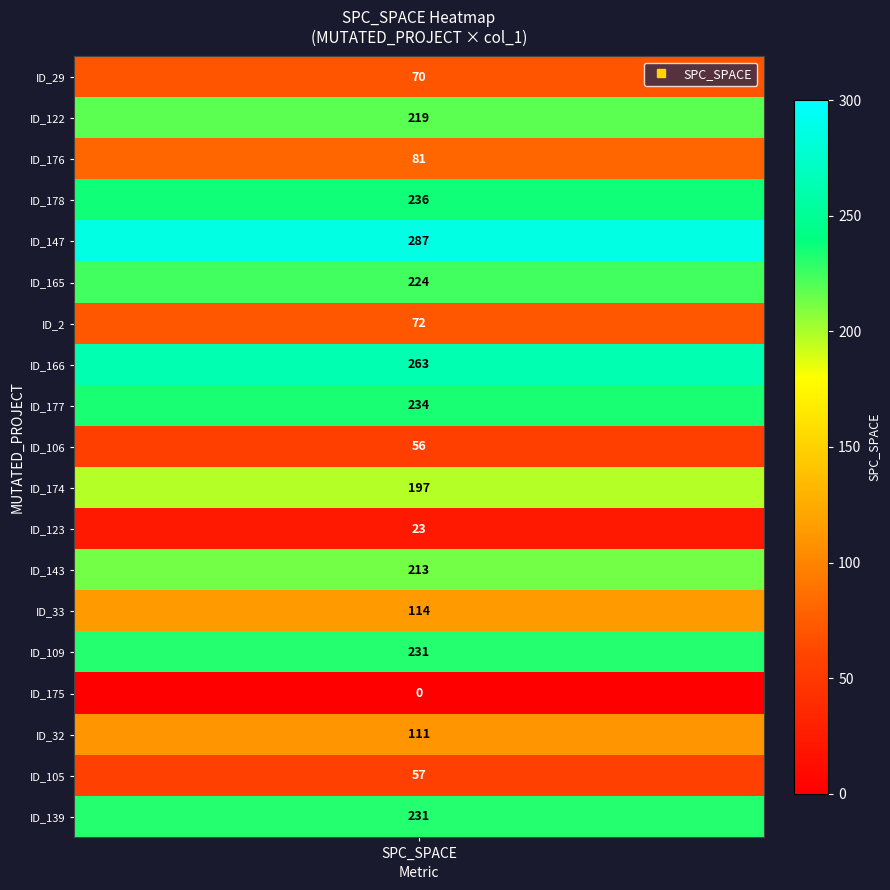

Where does the data first go above 197?

1